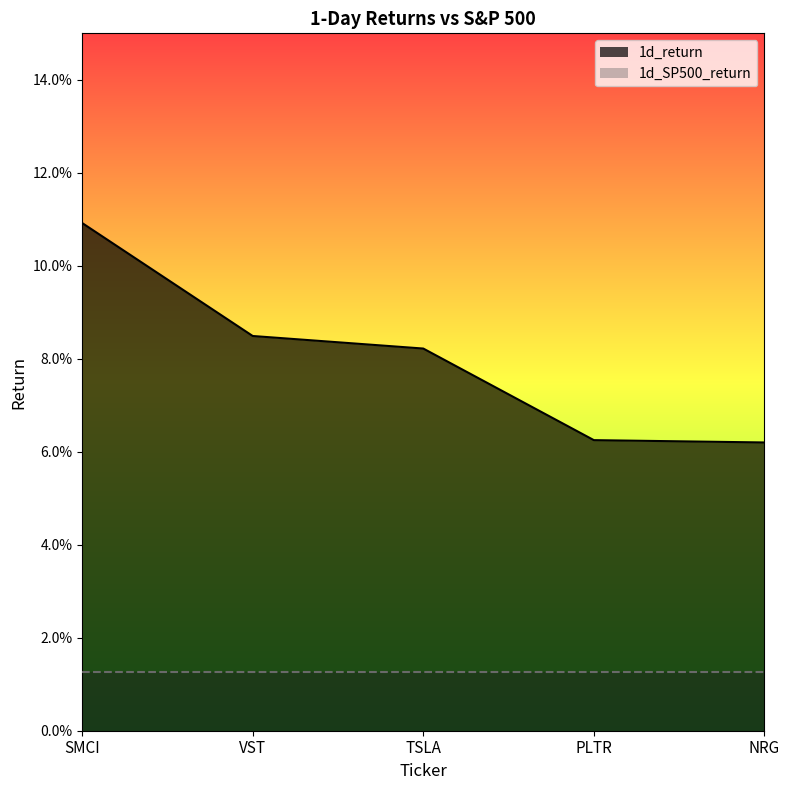

What are all the series names shown in the legend?

1d_return, 1d_SP500_return